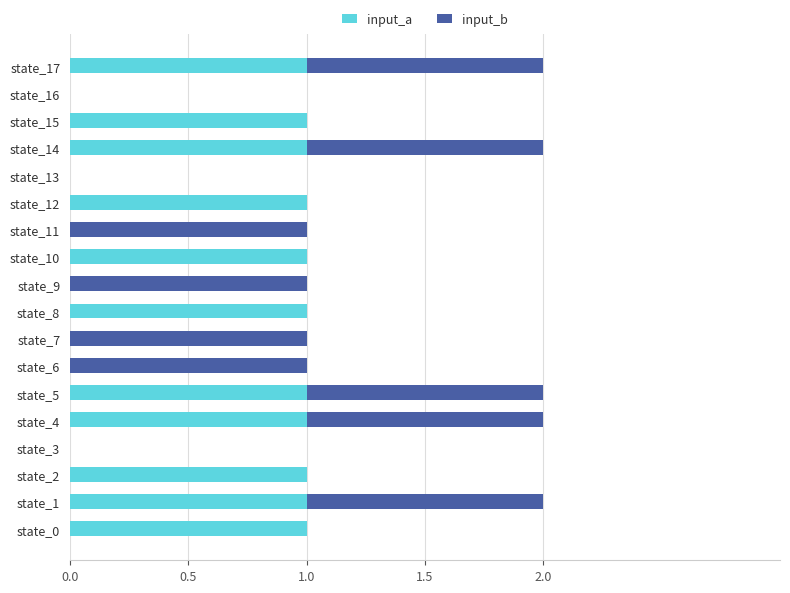

Is it true that input_a equals 0 at state_2?

False